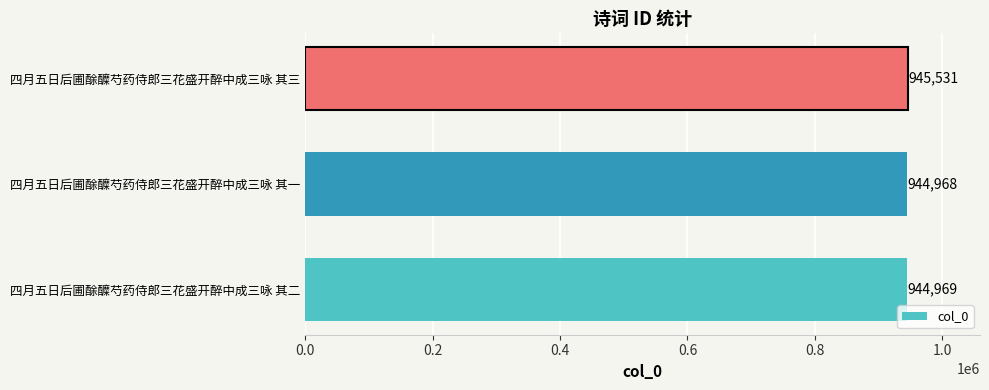

Does the chart contain stacked bars?

No